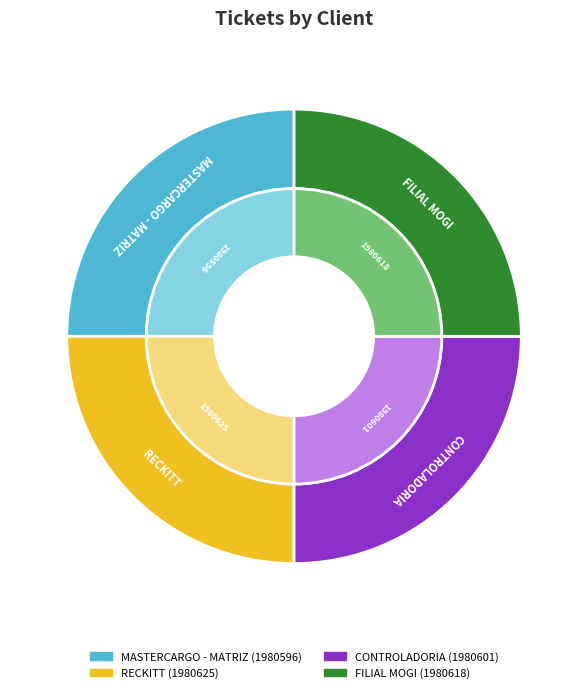

What portion of the pie excludes MASTERCARGO - MATRIZ?

75.0%